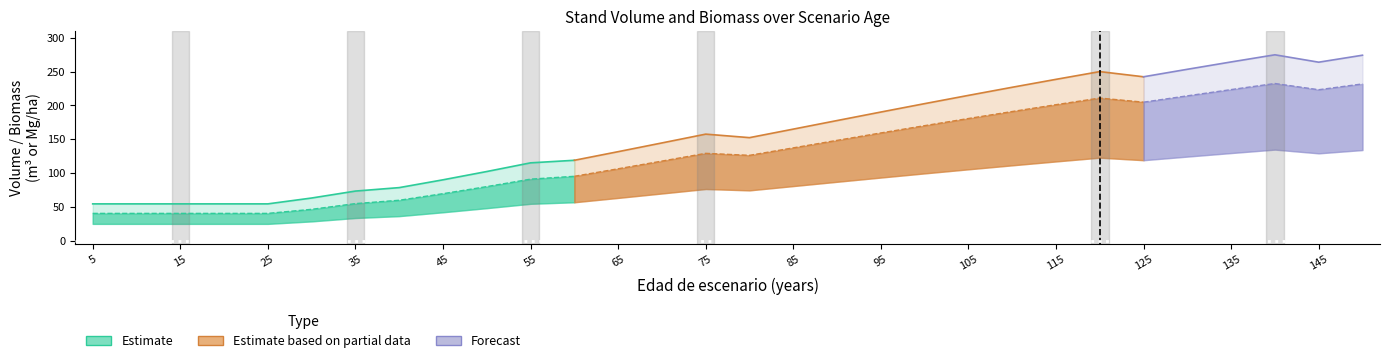

What is the sum of the WT values at 90 and 140?

452.2